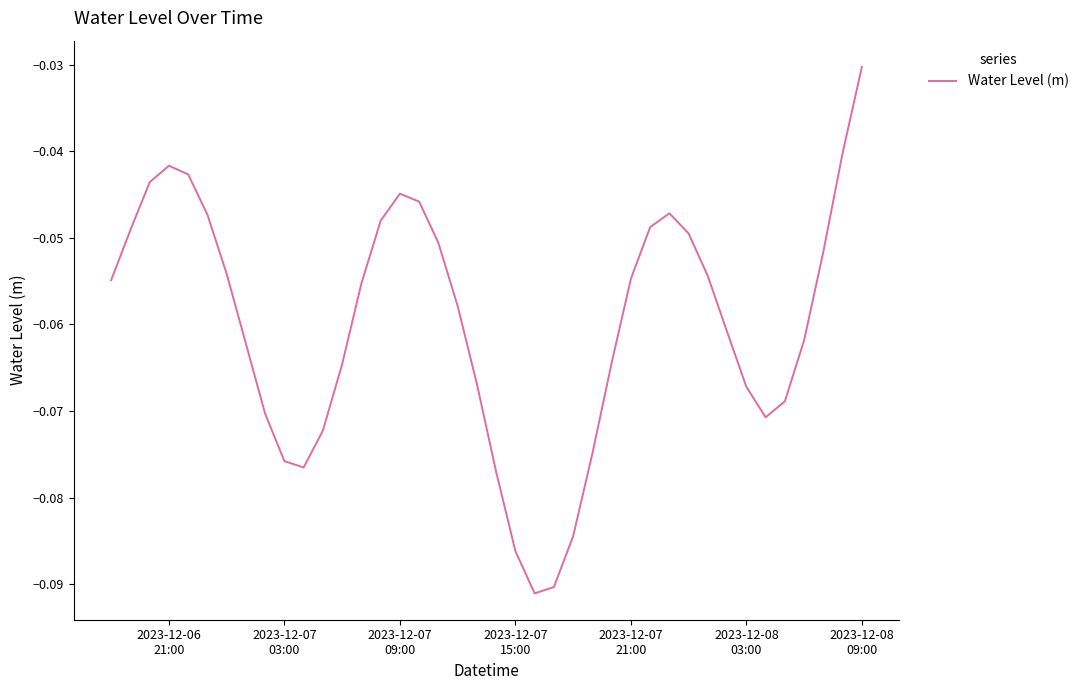

What is the sum of all values?

-2.4